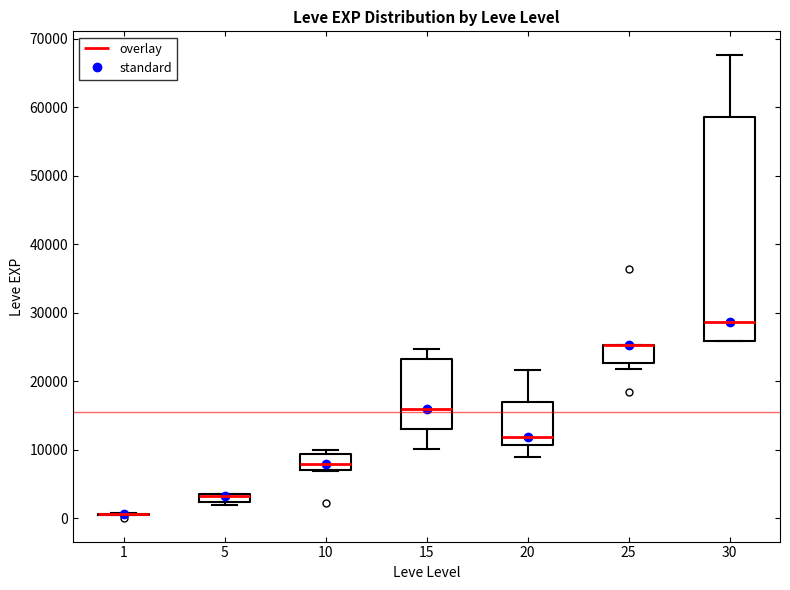

Comparing the boxes themselves (not the whiskers), which one is the tallest?

30